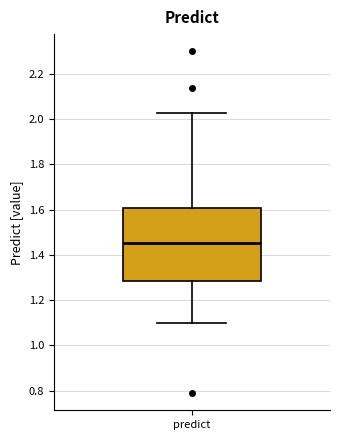

Transcribe this box plot: give where the median line is, the range the box spans, and where the two whiskers end, as read against the y-axis. The values are not printed on the chart, so give them approximately, as read against the axis.

median 1.46, box 1.28 to 1.60, whiskers 1.10 to 2.02